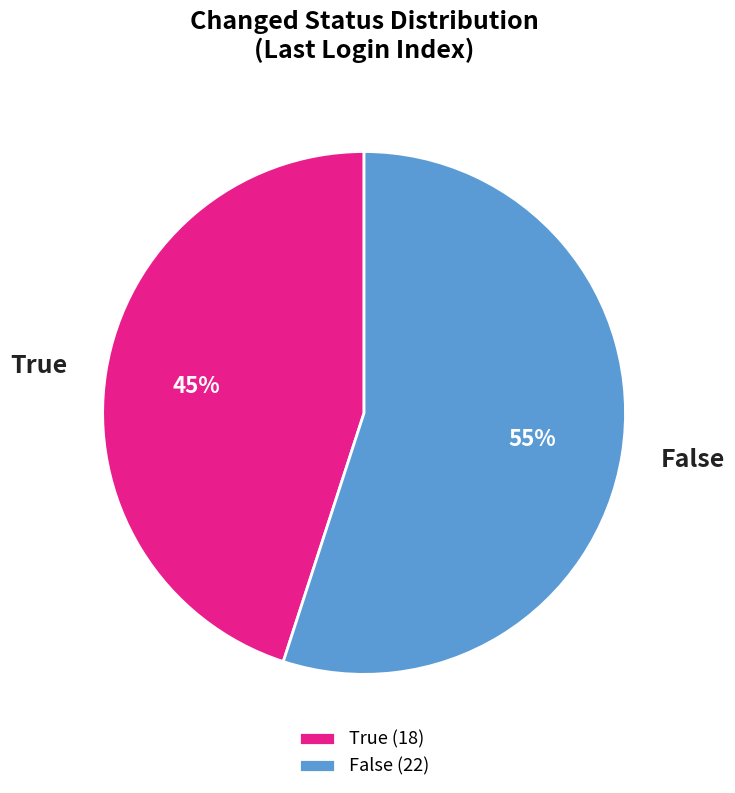

Is False the majority of the pie?

Yes